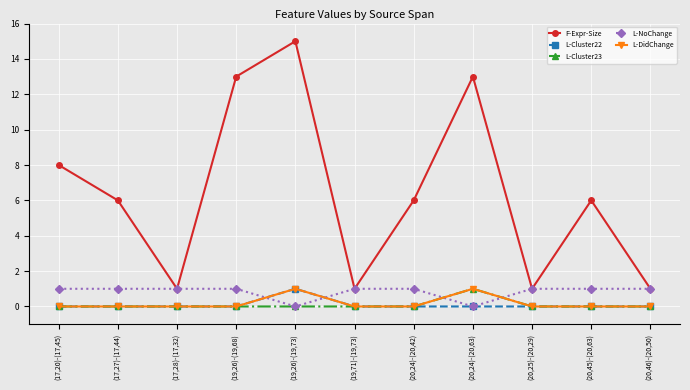

Which series has the largest range (max minus min)?

F-Expr-Size